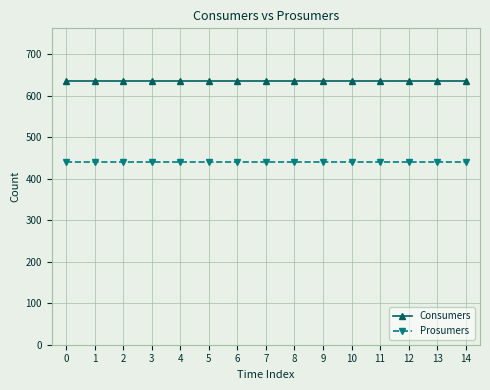

True or false: Consumers and Prosumers intersect in this chart.

False